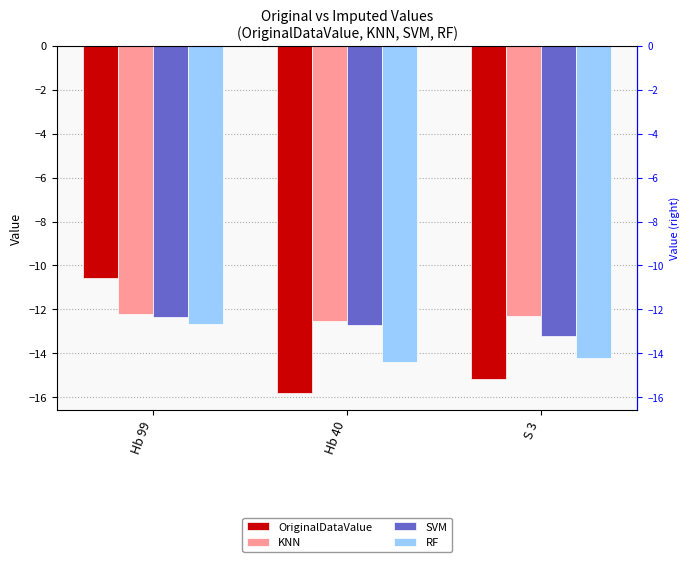

What is the sum of all KNN values?

-37.0